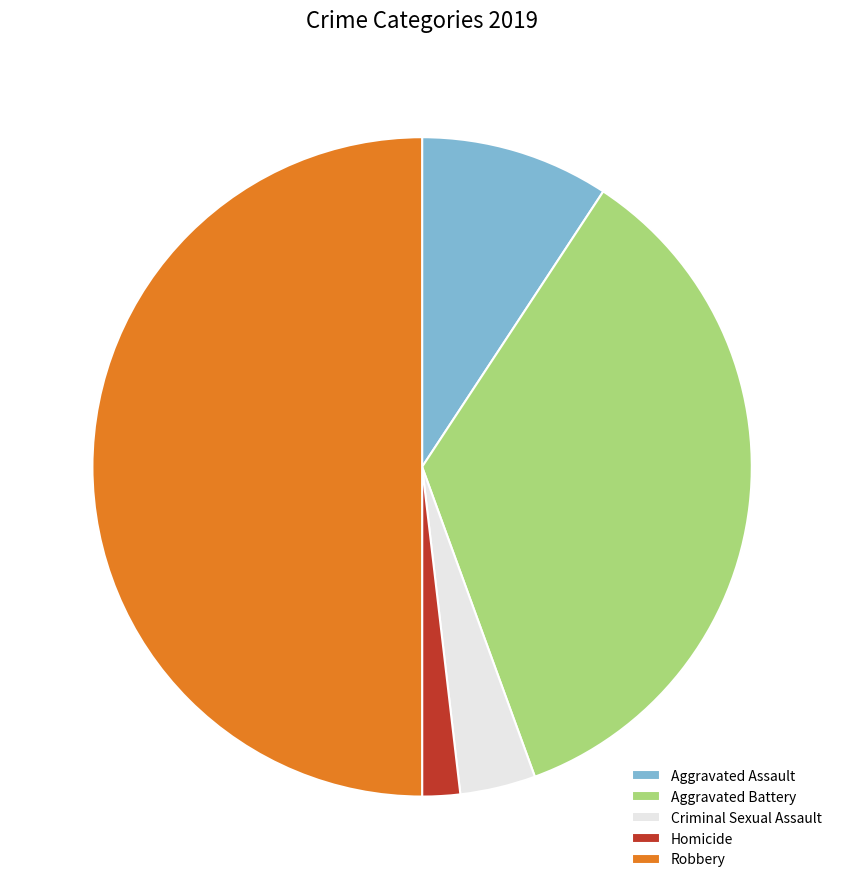

Rank the categories by value from highest to lowest.

Robbery, Aggravated Battery, Aggravated Assault, Criminal Sexual Assault, Homicide